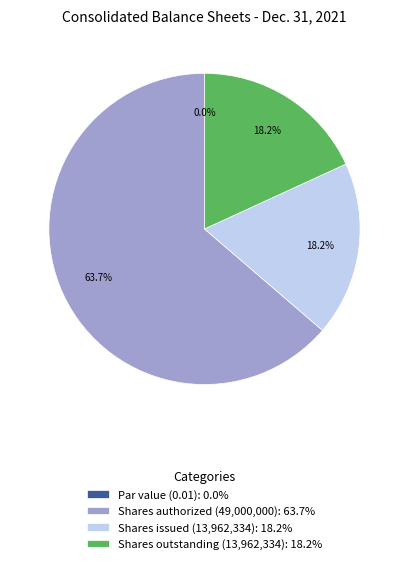

Rank the categories by value from lowest to highest.

Common stock, par value, Common stock, shares issued, Common stock, shares outstanding, Common stock, shares authorized